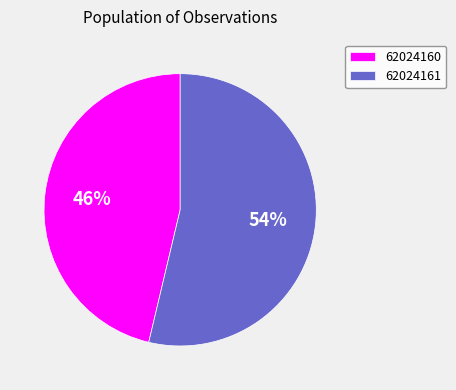

What percentage is the 62024161 slice, to the nearest percent?

54%